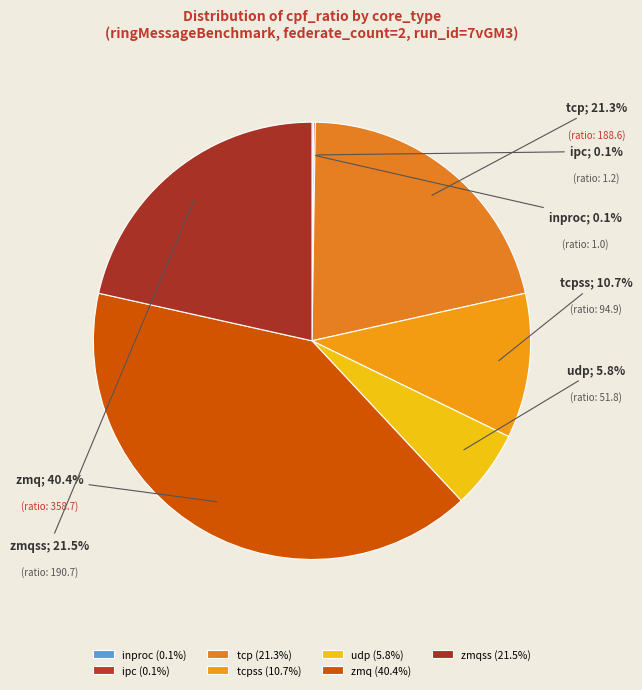

What is the largest slice in the pie chart?

zmq